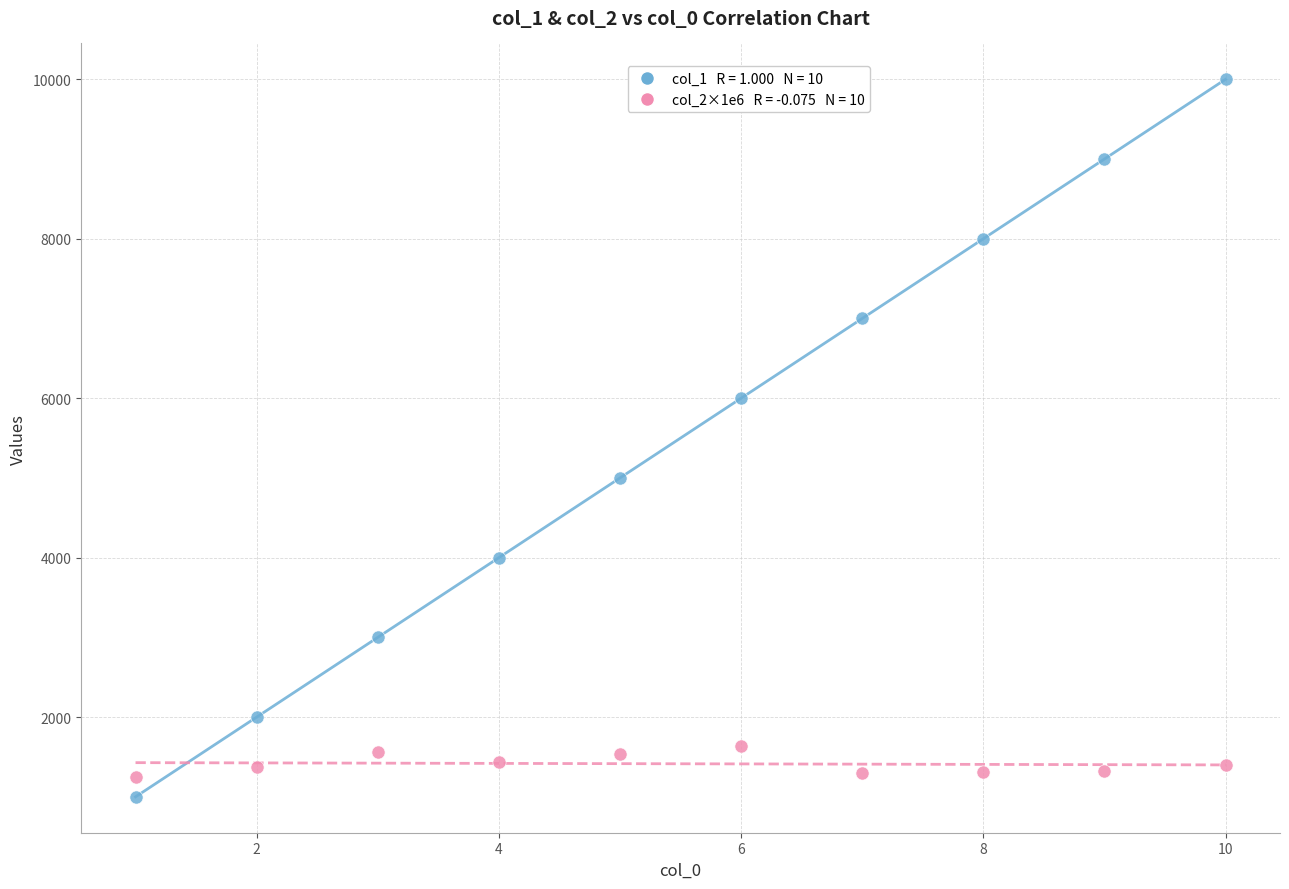

Across all data points, what is the range of X values (max minus min)?

9.0